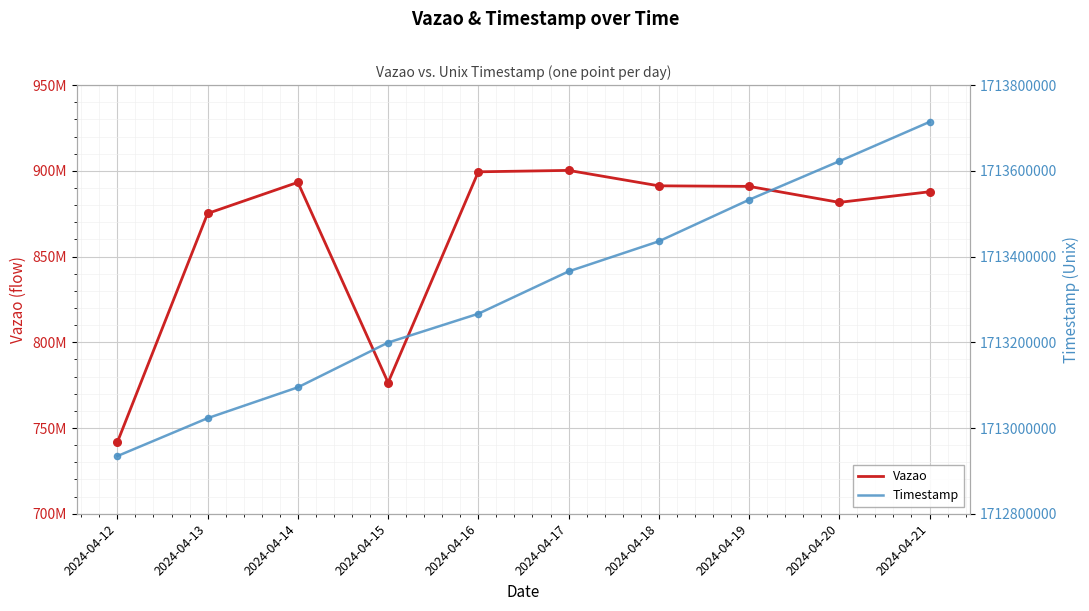

Which series contains the highest Y value?

Timestamp